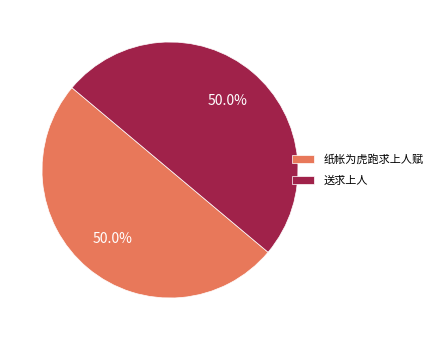

Approximately how many times larger is the value at 纸帐为虎跑求上人赋 compared to 送求上人?

1.0